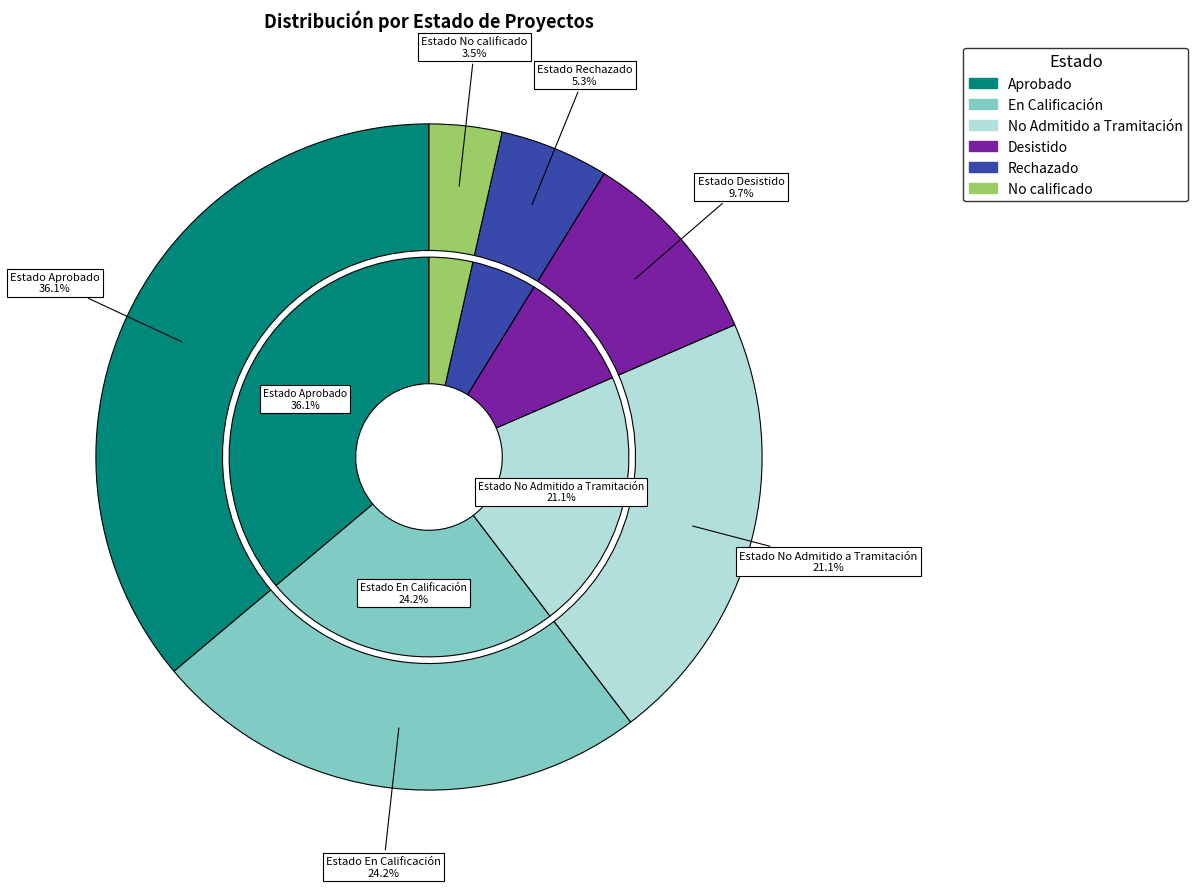

Rank the categories by value from lowest to highest.

No calificado, Rechazado, Desistido, No Admitido a Tramitación, En Calificación, Aprobado